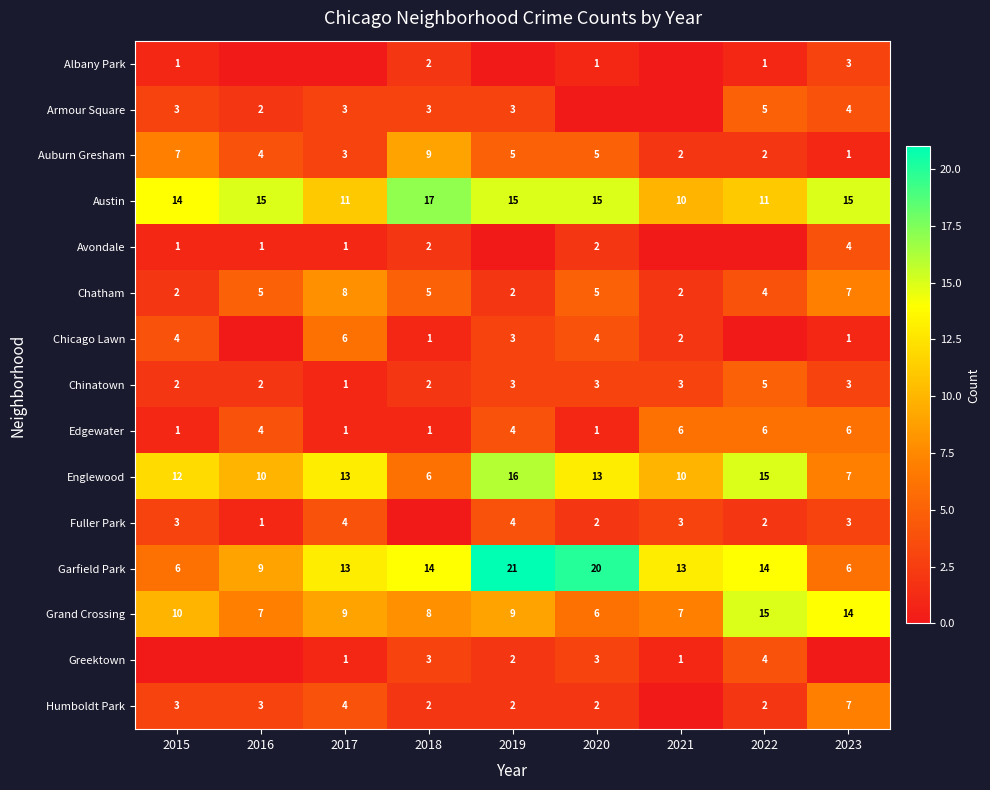

At which category is the sum across all series the highest?

2019